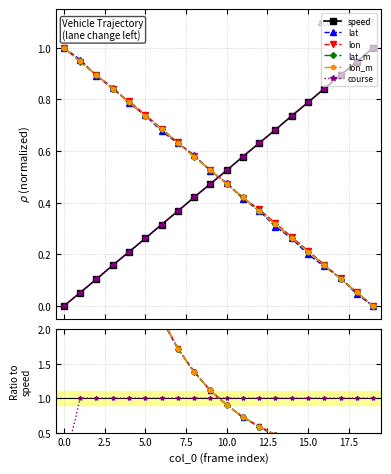

What is the value of the lon point at the 19th from the left?

0.1